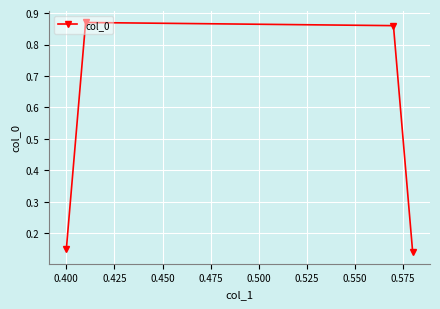

True or false: the data has more than 2 interior local peaks.

False